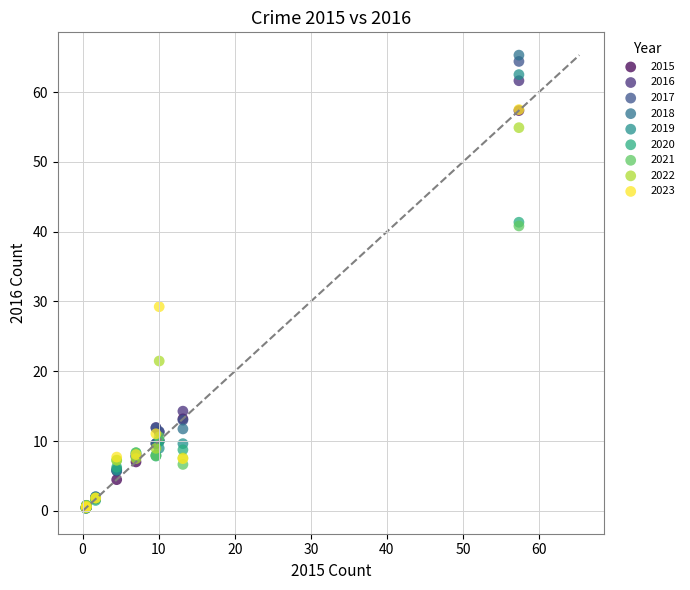

Which series reaches the maximum Y coordinate?

2018